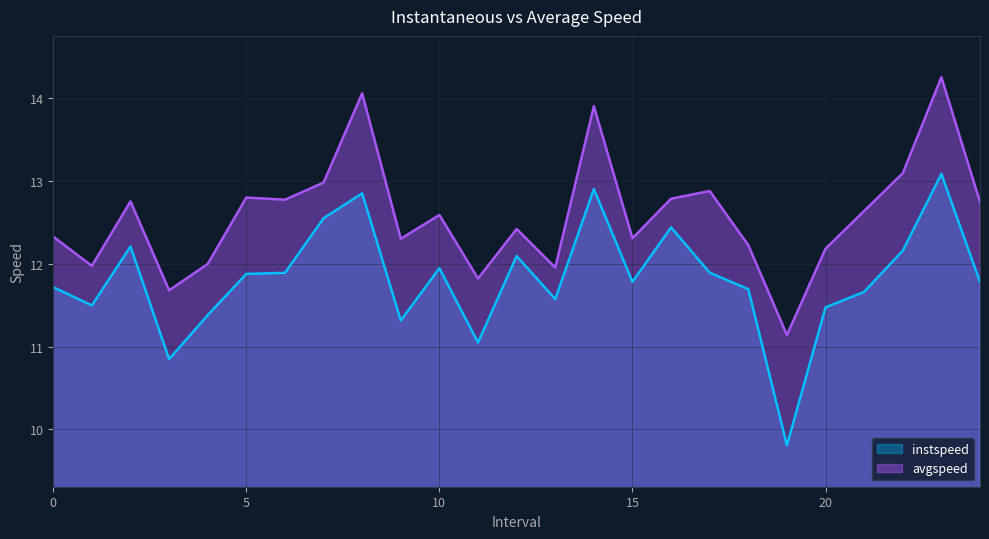

True or false: instspeed and avgspeed cross at least once.

False